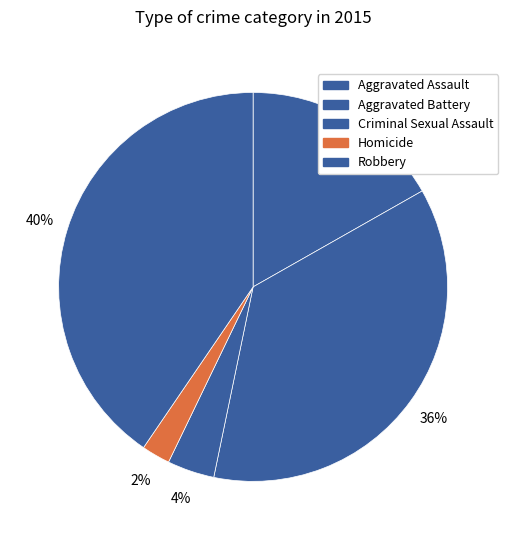

What percentage is the Aggravated Assault slice, to the nearest percent?

17%